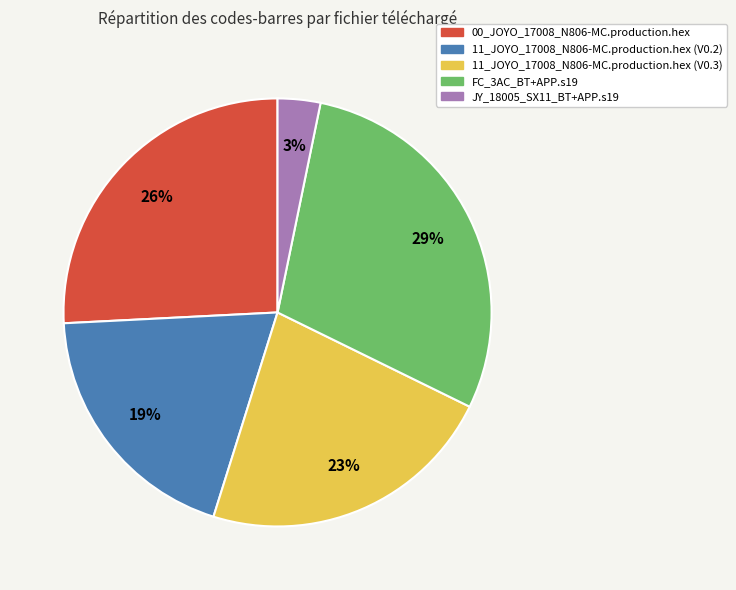

How many slices are in this pie chart?

5